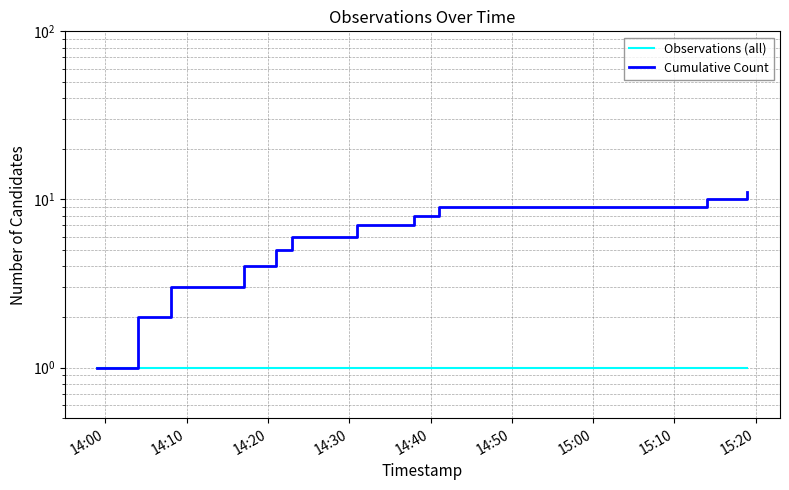

Rank the series at 15:10 from highest to lowest value.

Cumulative Count, Observations (all)